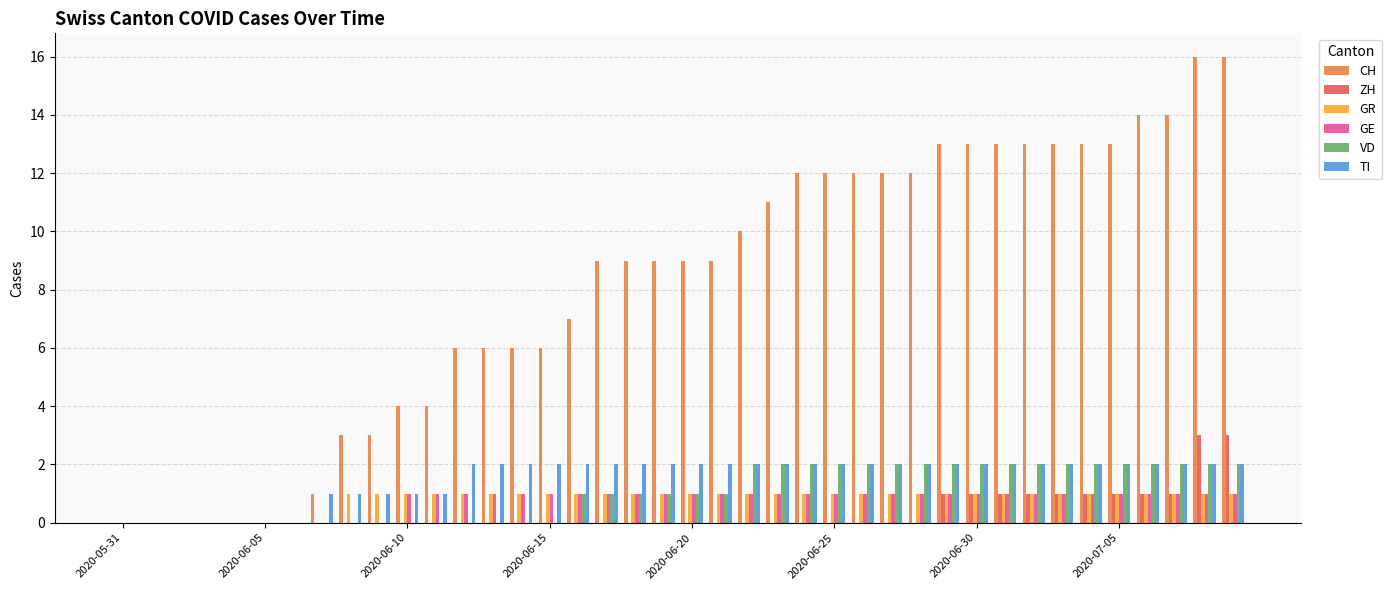

Reading right to left, what are all the values shown in this chart?

CH: 16	16	14	14	13	13	13	13	13	13	13	12	12	12	12	12	11	10	9	9	9	9	9	7	6	6	6	6	4	4	3	3	1	0	0	0	0	0	0	0
ZH: 3	3	1	1	1	1	1	1	1	1	1	0	0	0	0	0	0	0	0	0	0	0	0	0	0	0	0	0	0	0	0	0	0	0	0	0	0	0	0	0
GR: 1	1	1	1	1	1	1	1	1	1	1	1	1	1	1	1	1	1	1	1	1	1	1	1	1	1	1	1	1	1	1	1	0	0	0	0	0	0	0	0
GE: 1	1	1	1	1	1	1	1	1	1	1	1	1	1	1	1	1	1	1	1	1	1	1	1	1	1	1	1	1	1	0	0	0	0	0	0	0	0	0	0
VD: 2	2	2	2	2	2	2	2	2	2	2	2	2	2	2	2	2	2	1	1	1	1	1	1	0	0	0	0	0	0	0	0	0	0	0	0	0	0	0	0
TI: 2	2	2	2	2	2	2	2	2	2	2	2	2	2	2	2	2	2	2	2	2	2	2	2	2	2	2	2	1	1	1	1	1	0	0	0	0	0	0	0